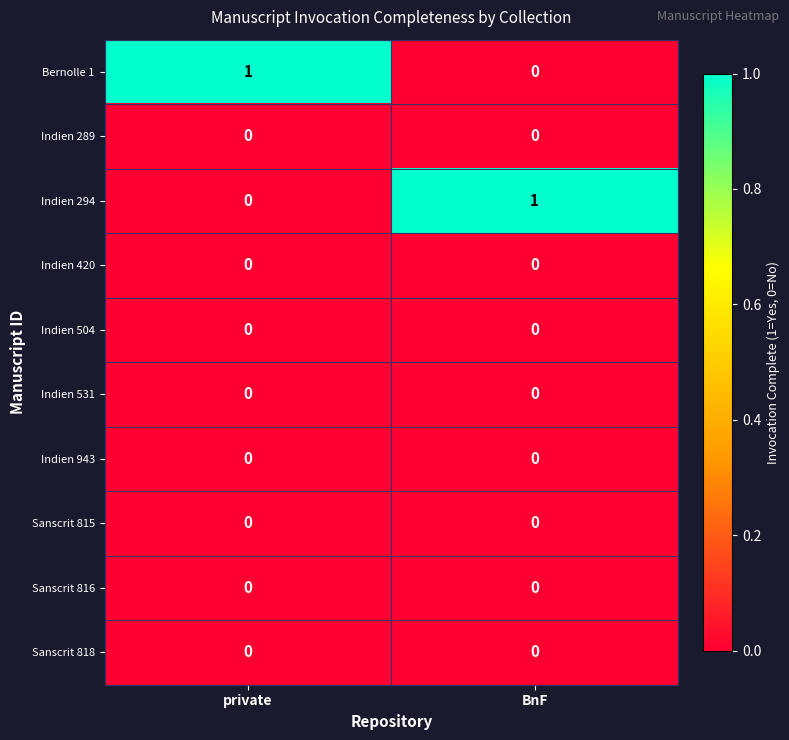

At how many categories does at least one series exceed 0?

2